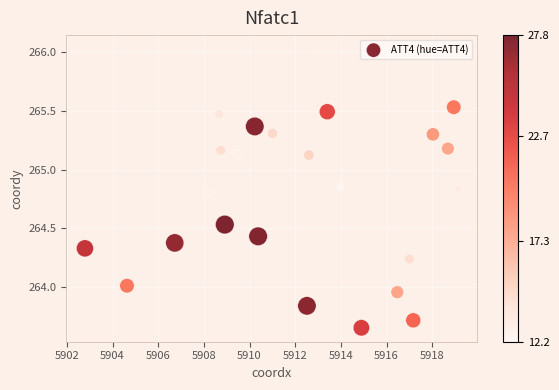

What is the range of Y values (max minus min)?

2.4